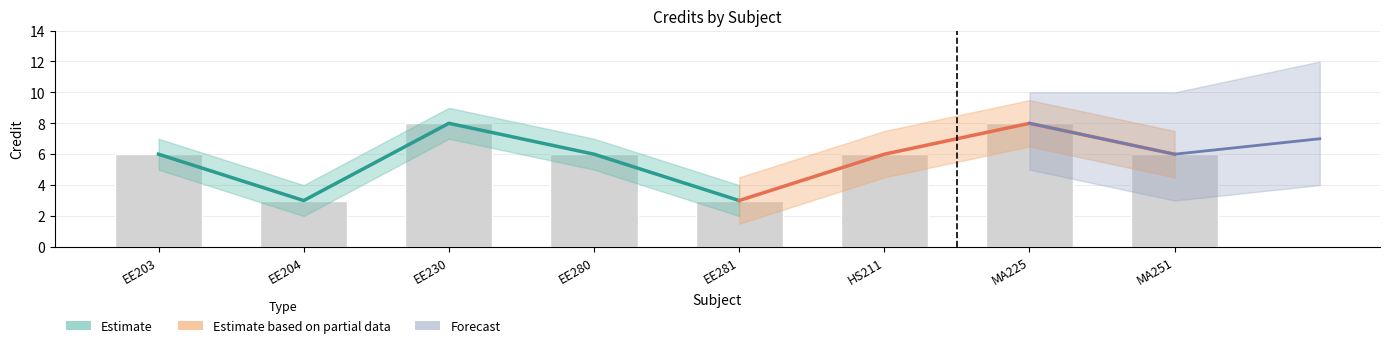

What is the lowest value of the Credit_upper series?

4.0